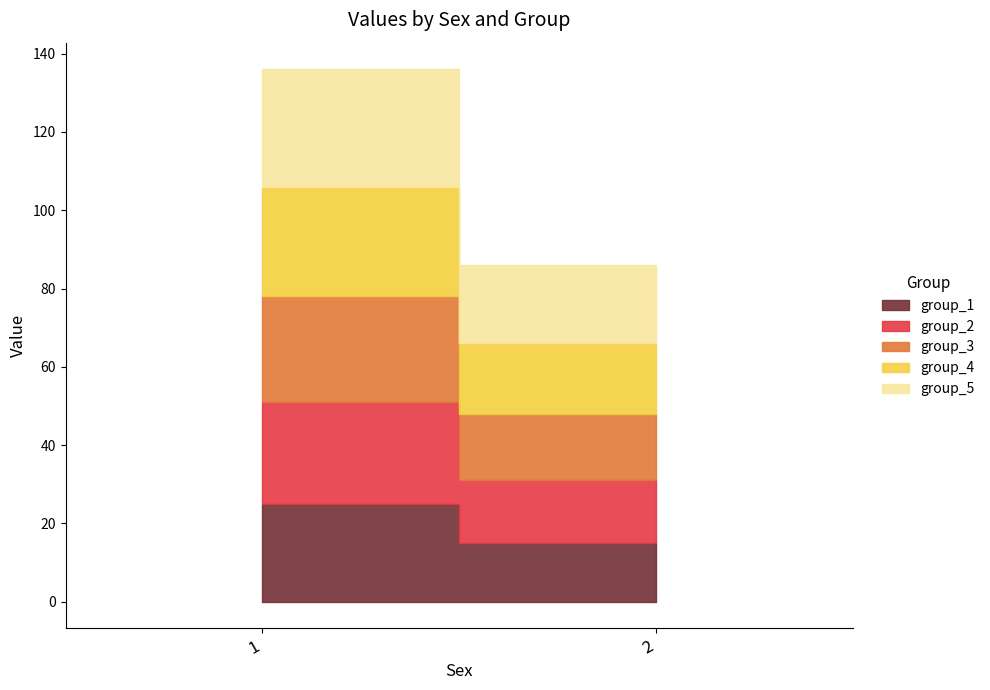

Between 2 and 1, which is larger?

1